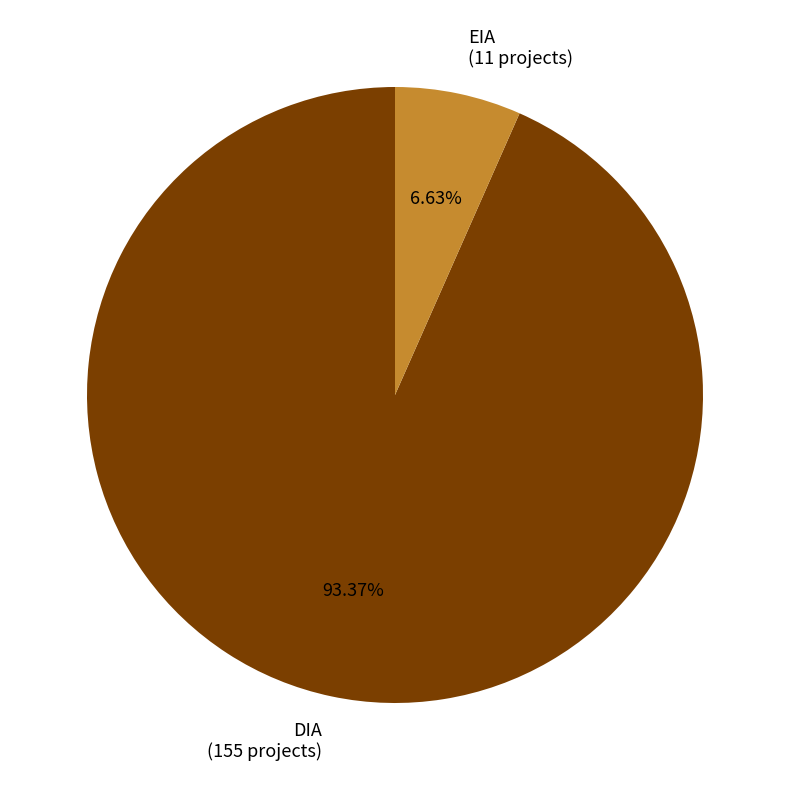

Rank the categories by value from highest to lowest.

DIA, EIA